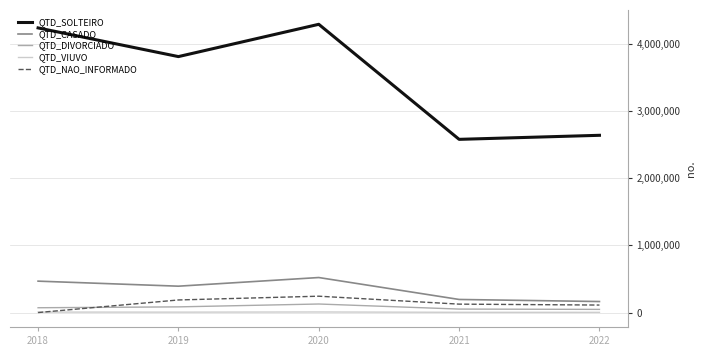

True or false: QTD_VIUVO and QTD_SOLTEIRO intersect in this chart.

False